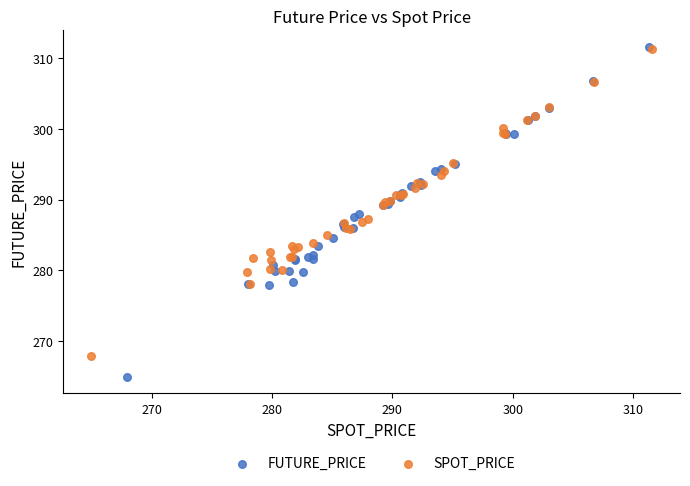

Which series has the widest spread of Y values?

FUTURE_PRICE